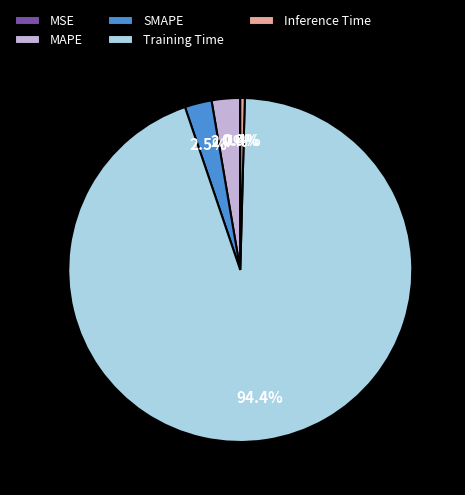

How much of the chart is everything except MAPE?

97.3%